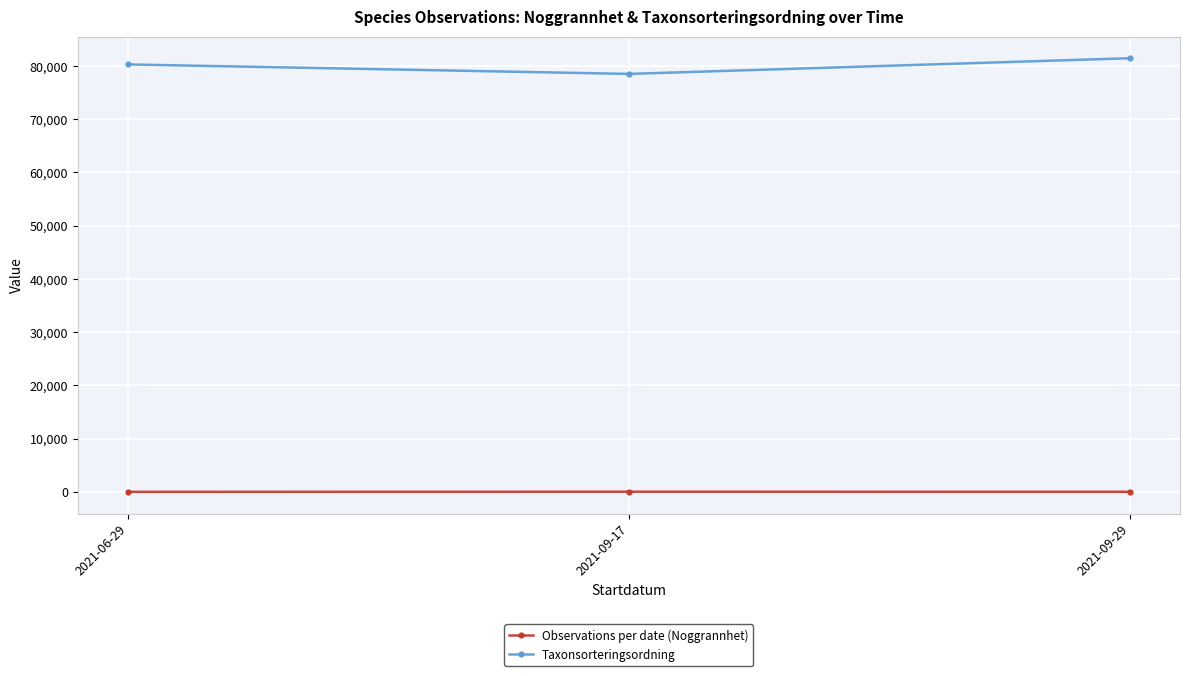

The Taxonsorteringsordning series shows 81462.0 at 2021-09-29. True or false?

True